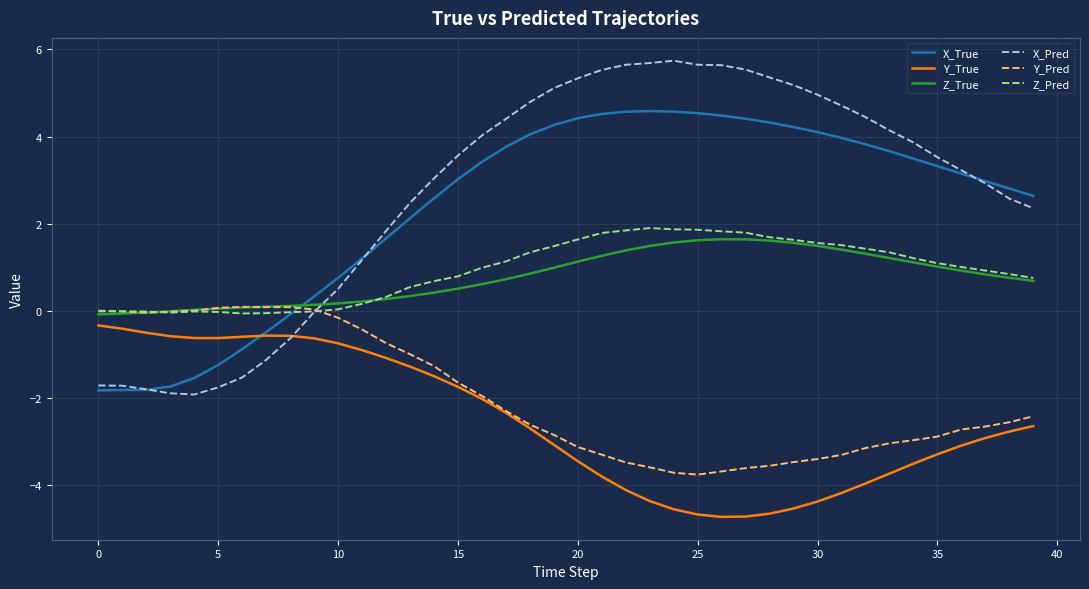

What is the minimum value shown in the chart?

-4.7